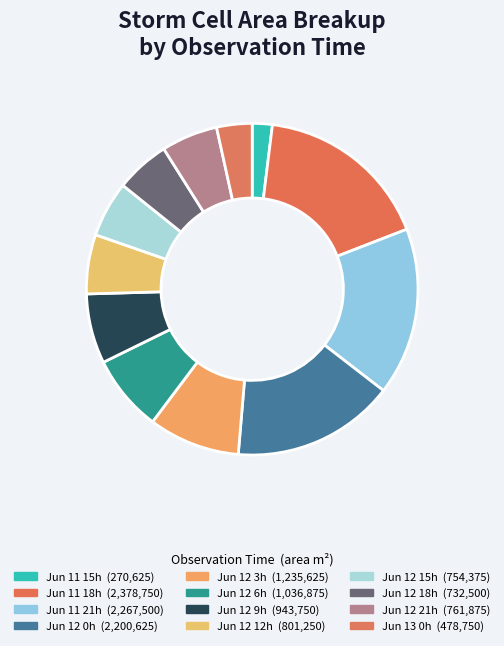

Count the number of slices in the pie.

12